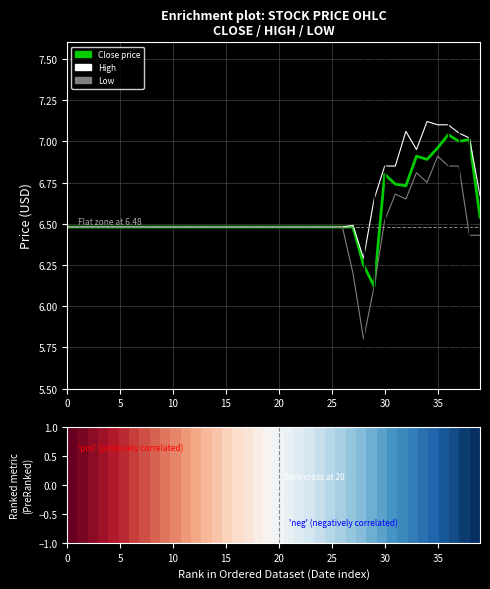

What is the maximum value for Low?

6.9